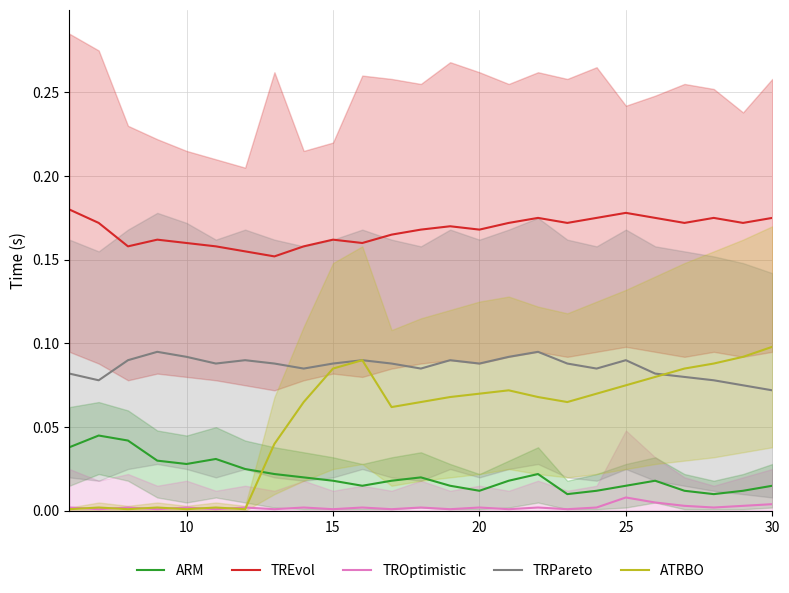

How many TRPareto values are between 0 and 1?

25